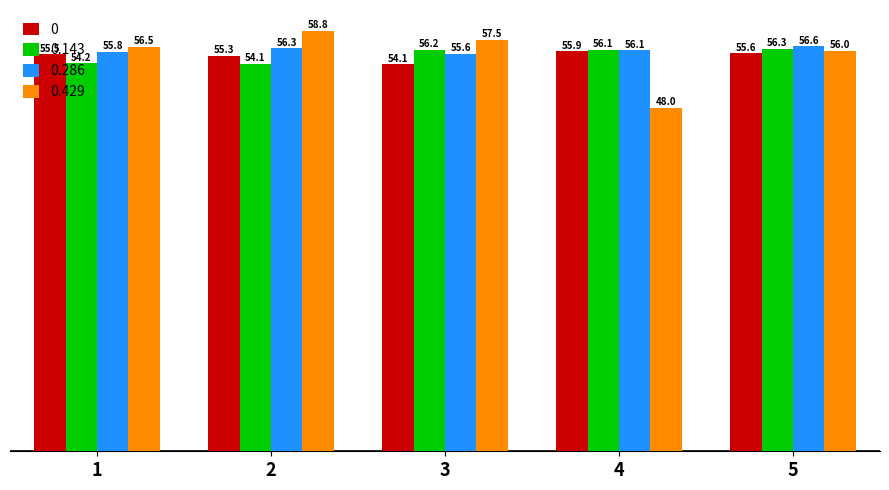

True or false: 0 has a value of 55.9 at 4.

True